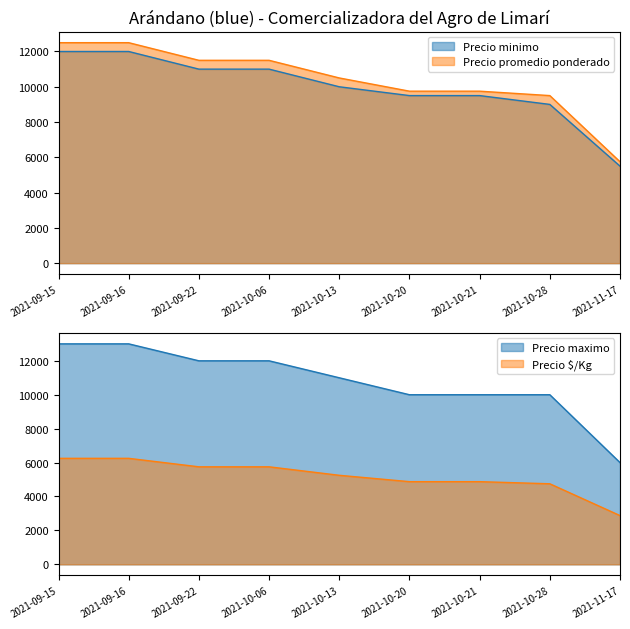

The Precio $/Kg series shows 5750 at 2021-10-06. True or false?

True